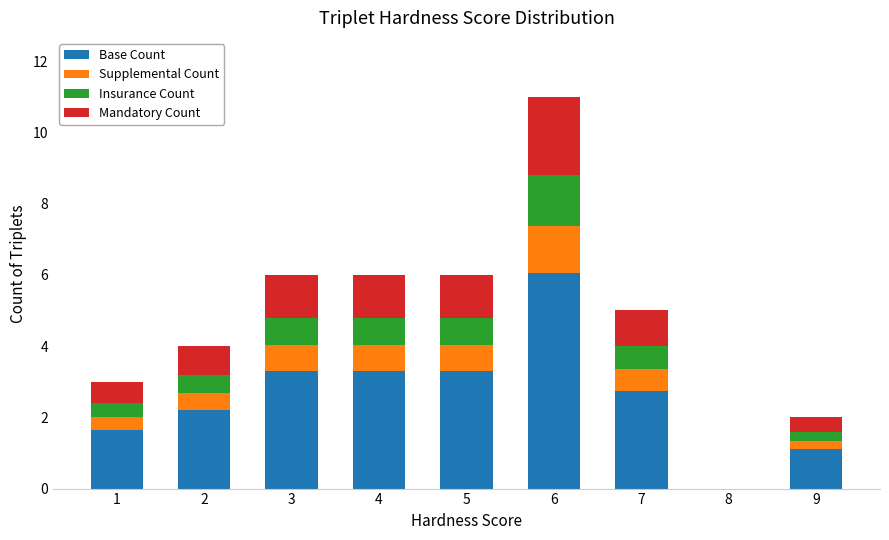

The Base Count series shows 0.2 at 9. True or false?

False